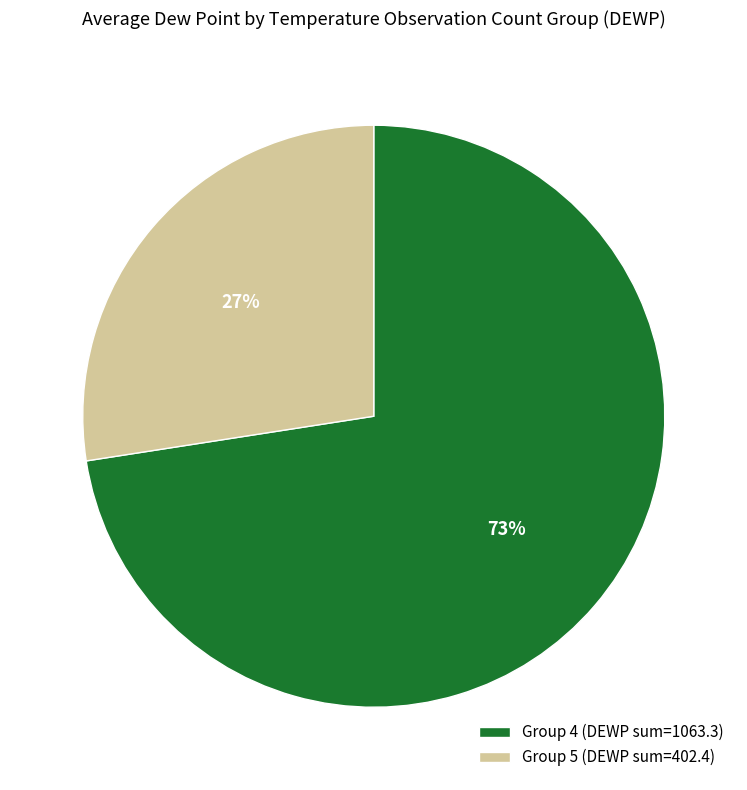

What is the largest slice in the pie chart?

Group 4 (DEWP sum=1063.3)